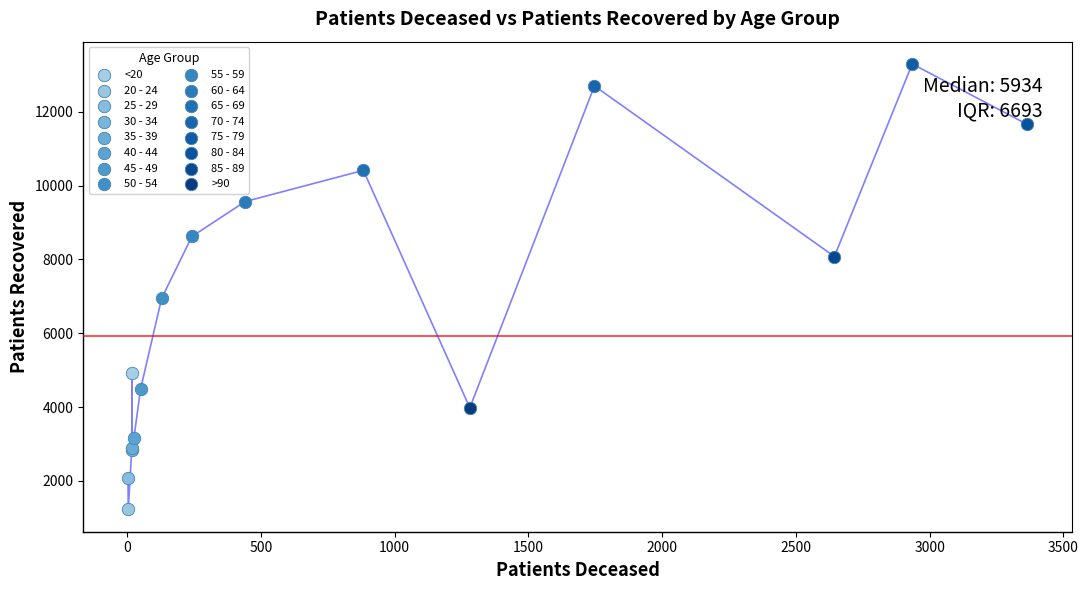

Which series contains the highest Y value?

75 - 79